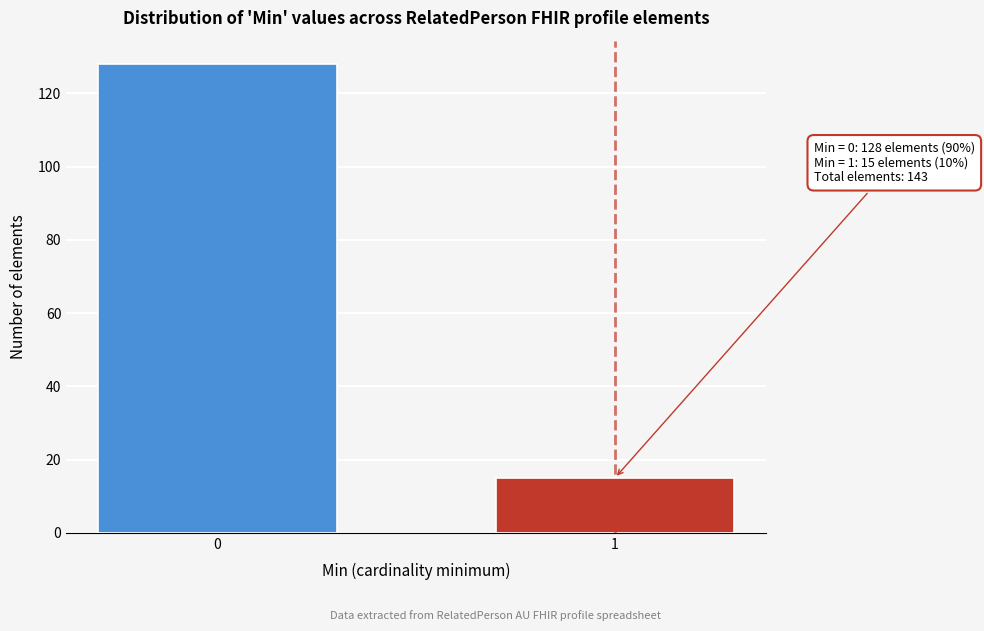

Reading left to right, extract all data points from this chart.

0=128	1=15